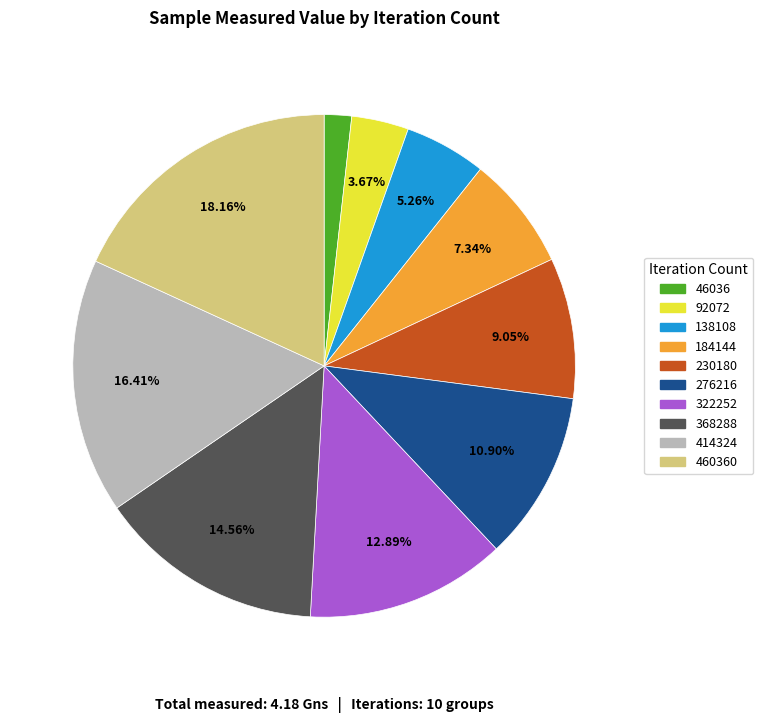

Rank the categories by value from lowest to highest.

46036, 92072, 138108, 184144, 230180, 276216, 322252, 368288, 414324, 460360